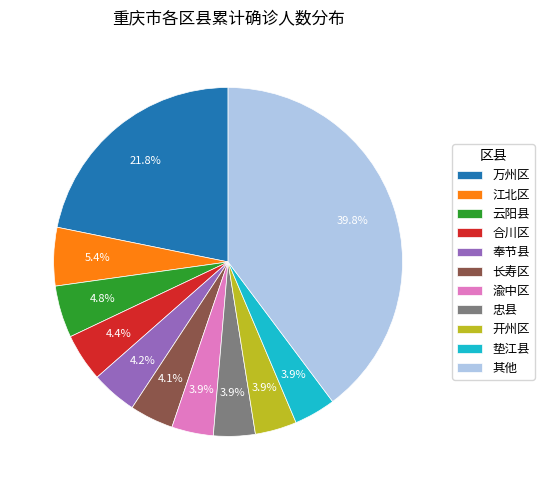

Does any single category account for the majority?

No